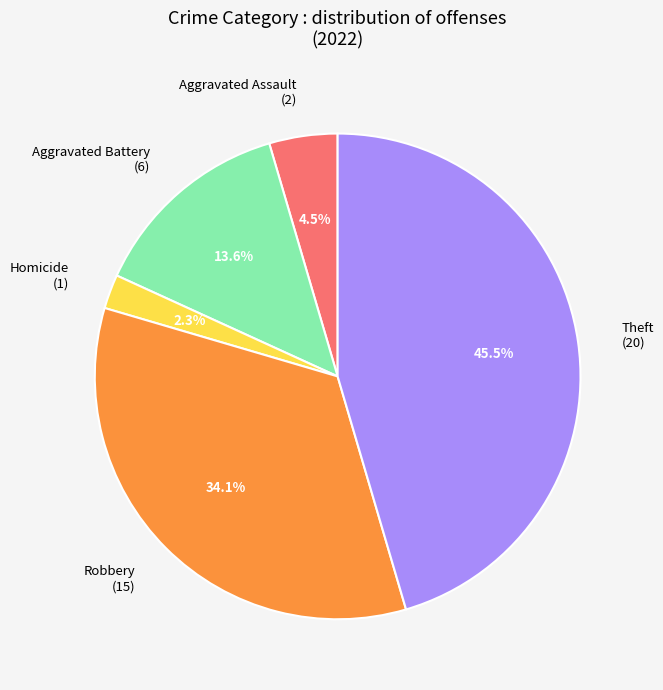

Between Aggravated Battery (6) and Aggravated Assault (2), which is larger?

Aggravated Battery (6)